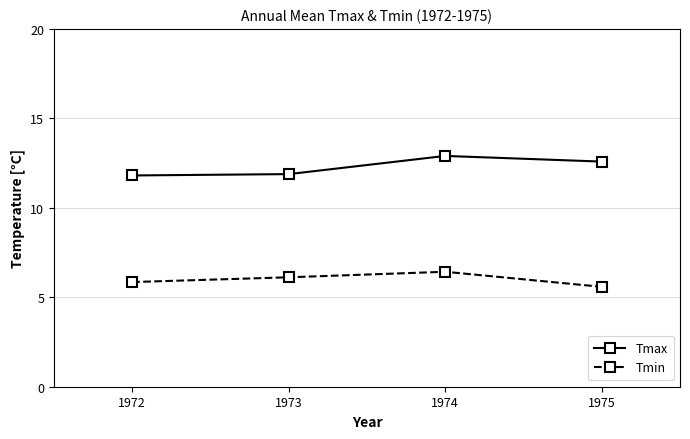

How many lines are shown in the chart?

2